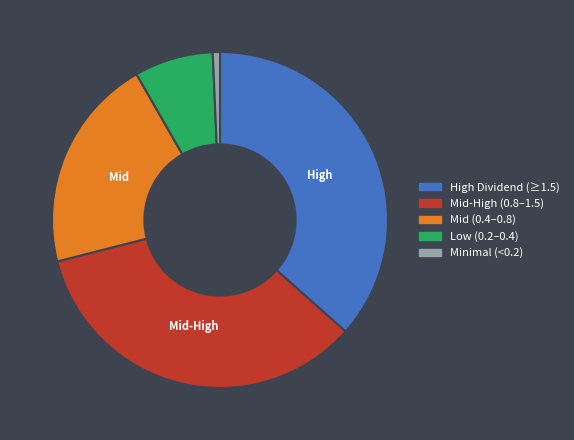

The Mid-High (0.8–1.5) slice represents 34% of the pie. True or false?

True